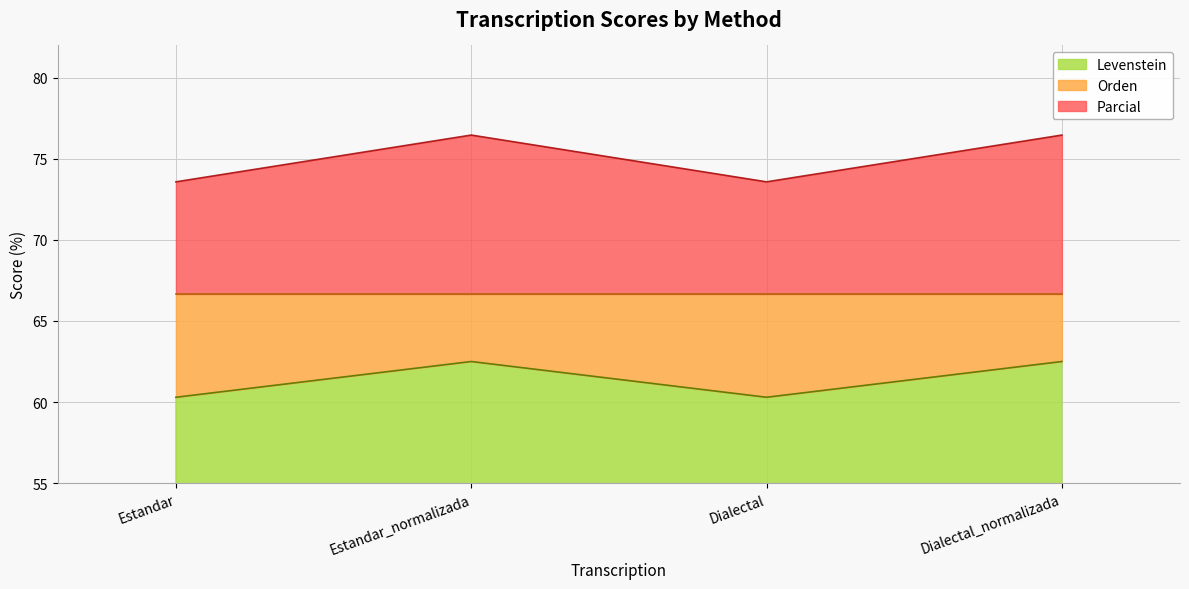

Reading left to right, list all the values displayed in this chart.

Levenstein: Estandar=60.3	Estandar_normalizada=62.5	Dialectal=60.3	Dialectal_normalizada=62.5
Parcial: Estandar=73.6	Estandar_normalizada=76.5	Dialectal=73.6	Dialectal_normalizada=76.5